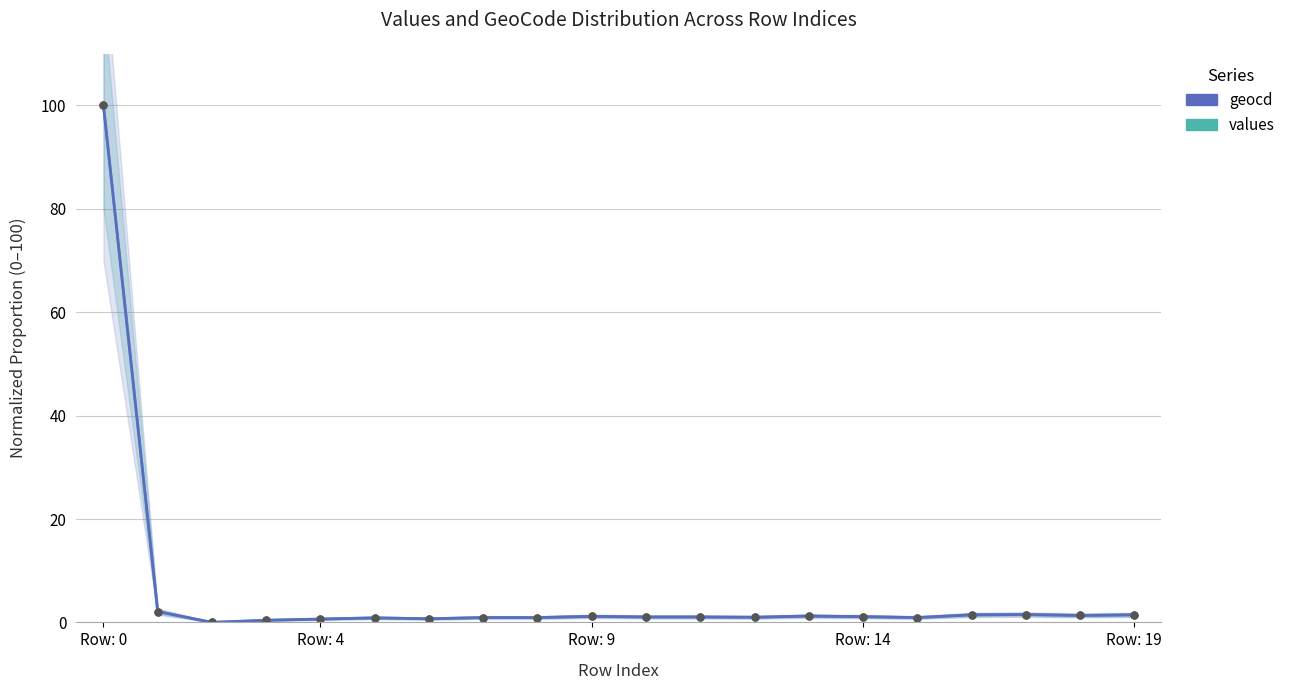

What is the total value across all series at 13?

2.5